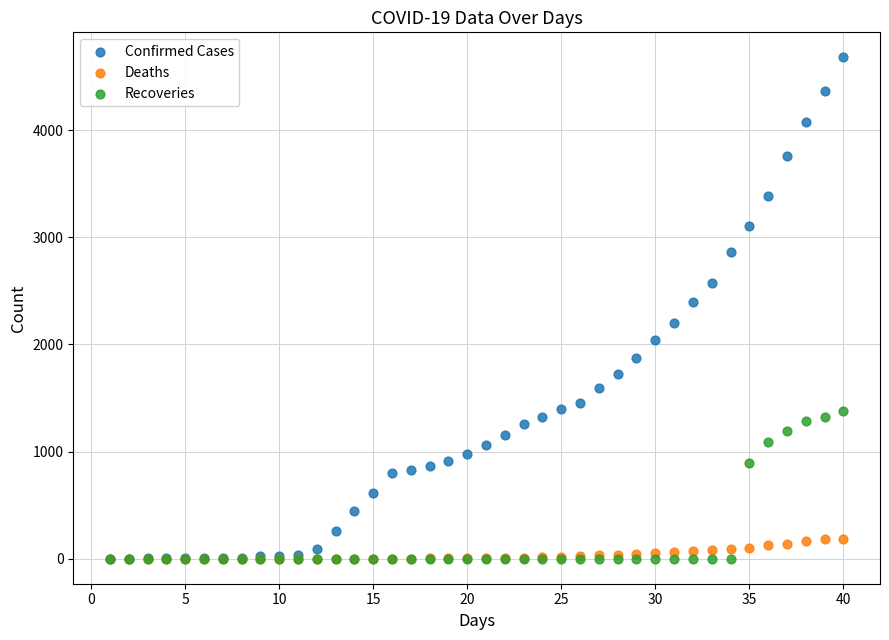

In the Confirmed Cases series, what Y value is closest to 2341?

2395